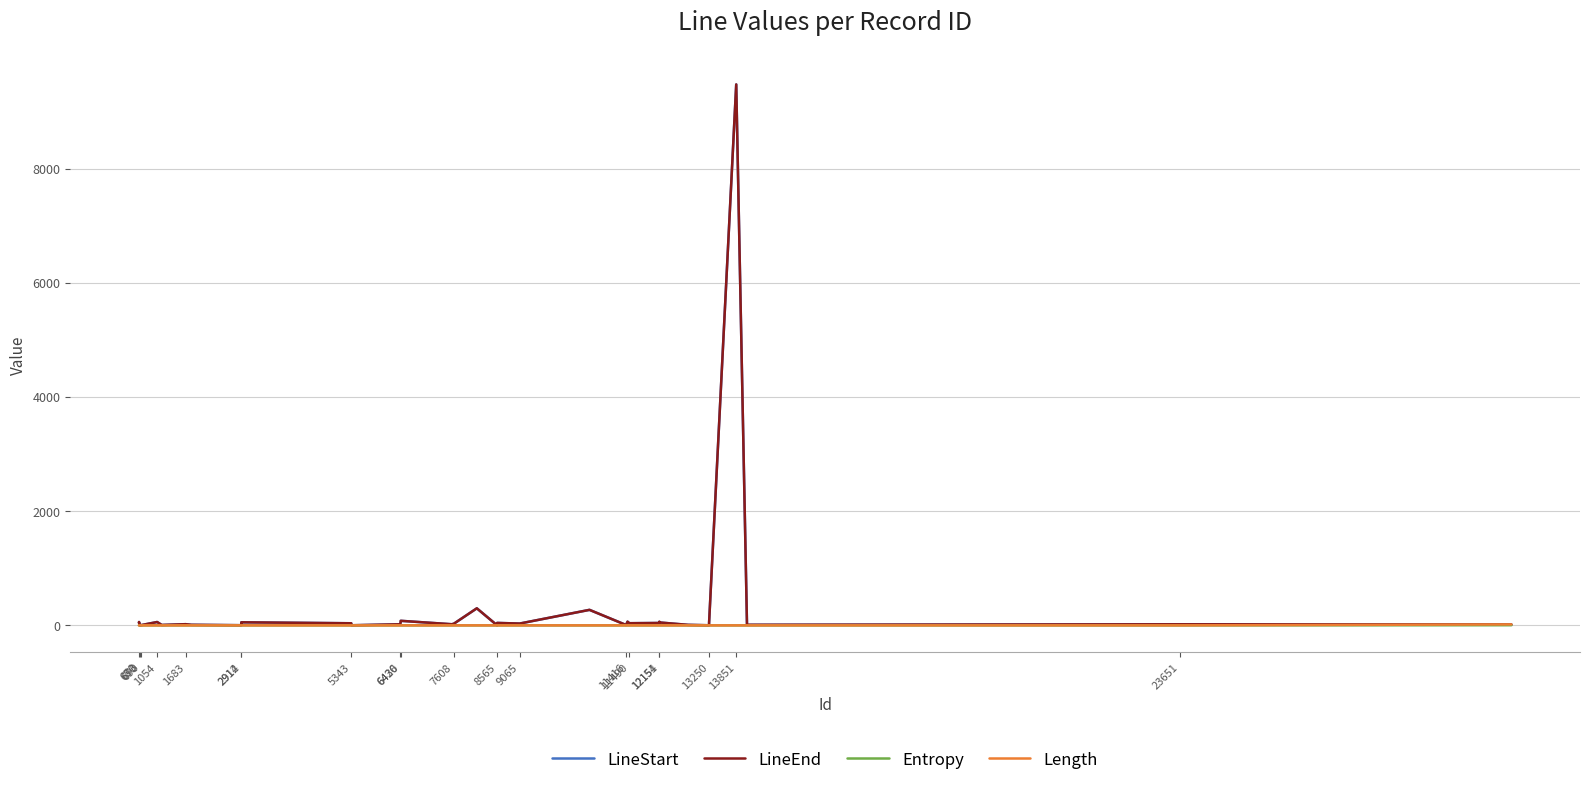

How many lines are shown in the chart?

4